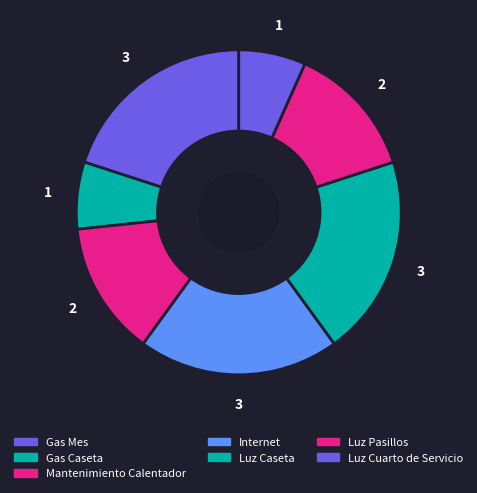

What is the ratio of the value at Internet to the value at Gas Mes?

1.0